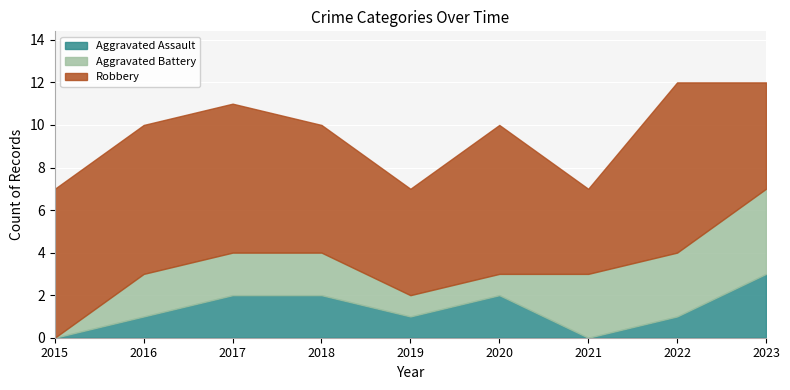

What are all the series names shown in the legend?

Aggravated Assault, Aggravated Battery, Robbery